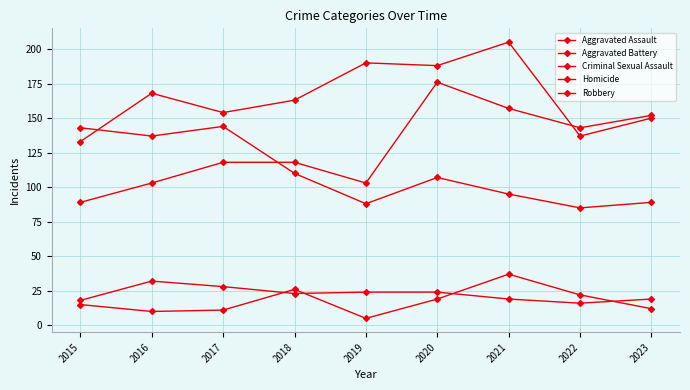

How many data points in Aggravated Battery are less than 163?

4